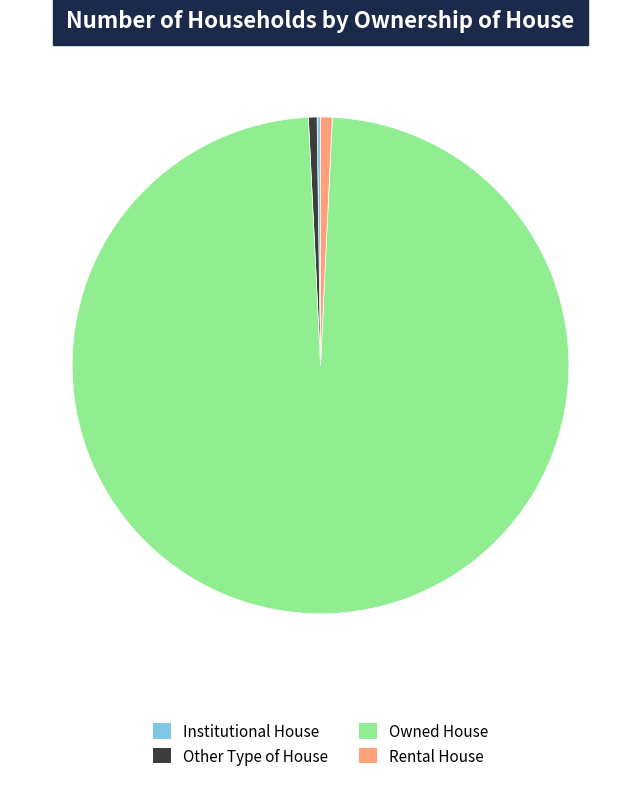

Which category has the biggest portion of the pie?

Owned House